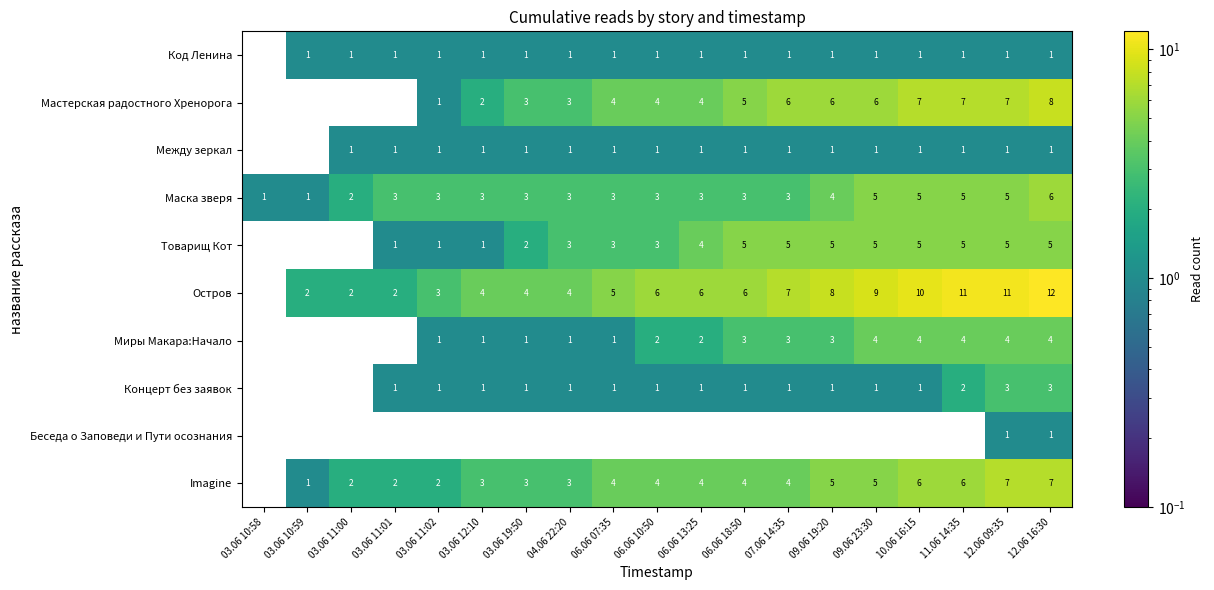

What is the maximum value shown in the chart?

12